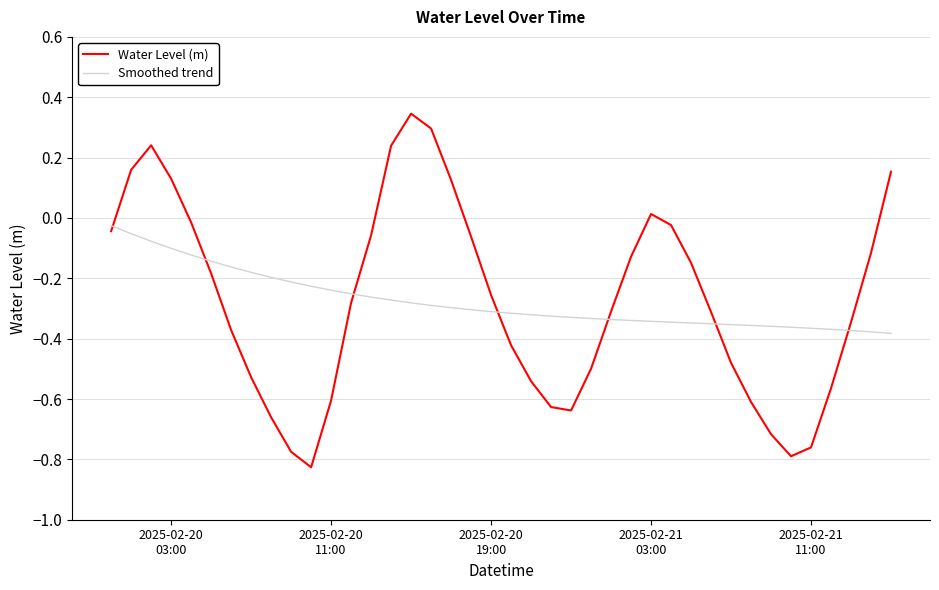

Which series has the largest range (max minus min)?

Water Level (m)